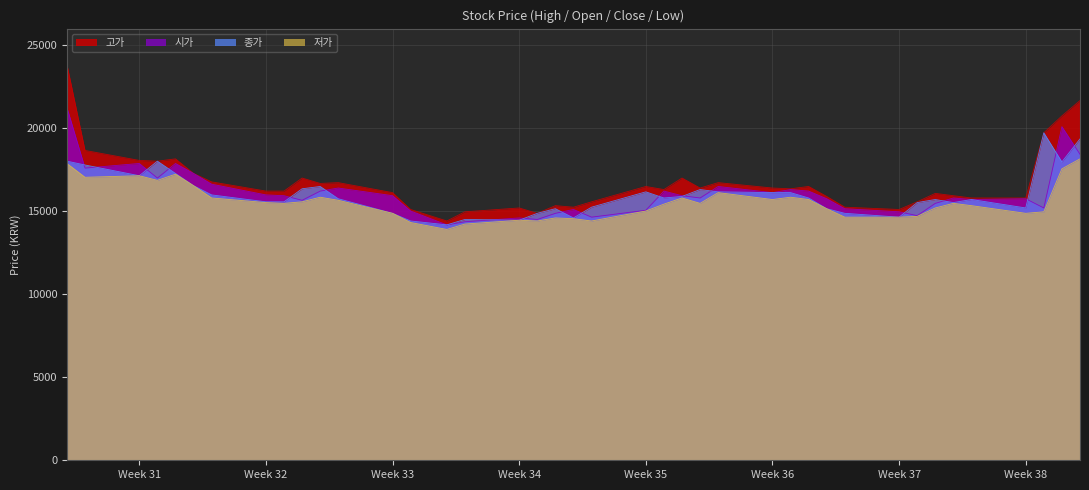

Rank the series by their maximum value, from highest to lowest.

고가, 시가, 종가, 저가